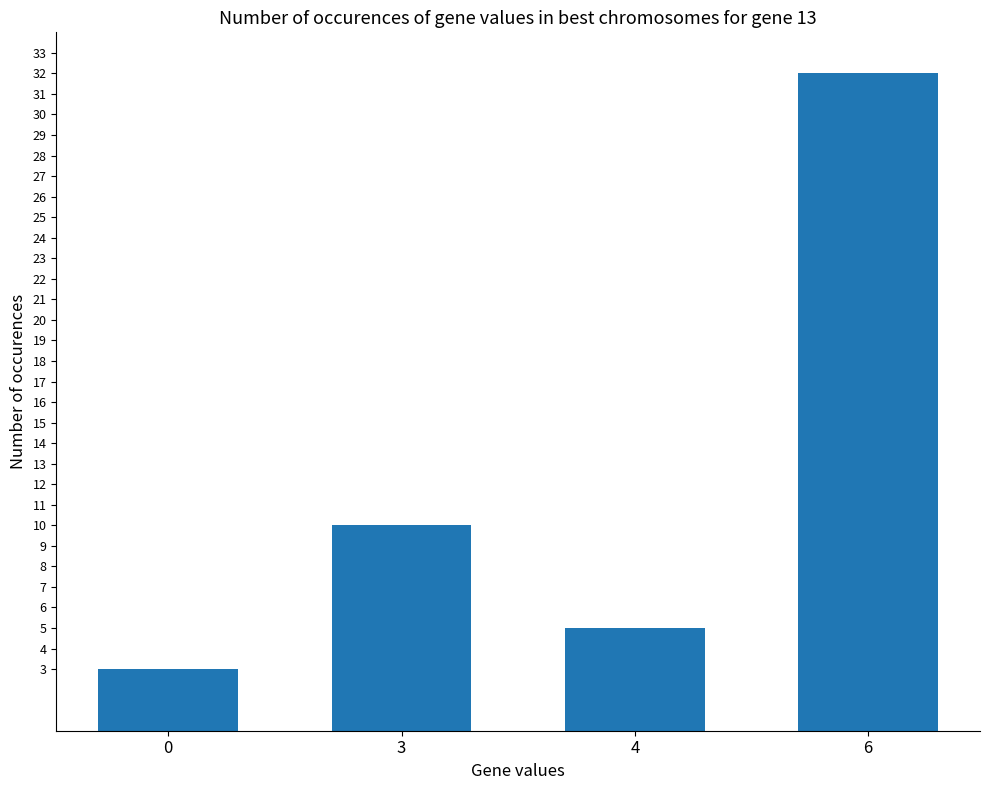

True or false: the data shows 5 at 0.

False